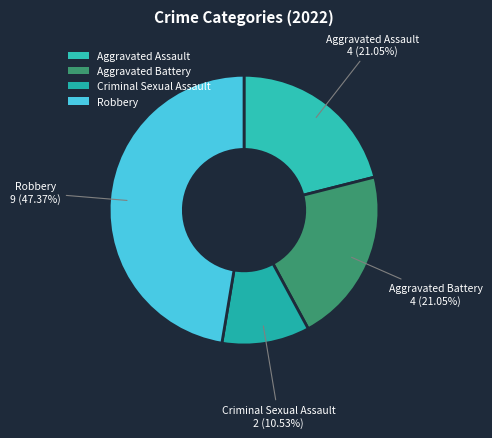

How many segments does this pie chart have?

4